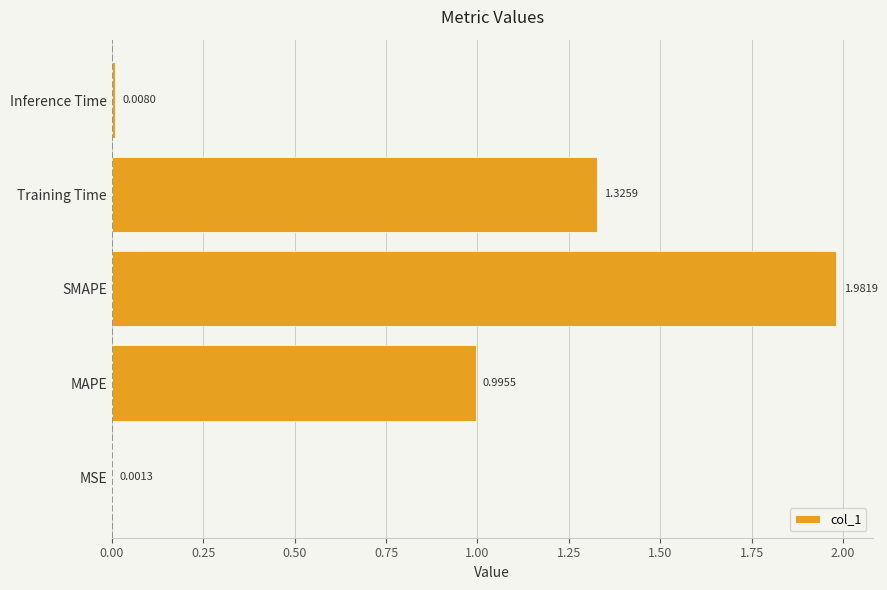

What is the change in value from MAPE to Inference Time?

-1.0